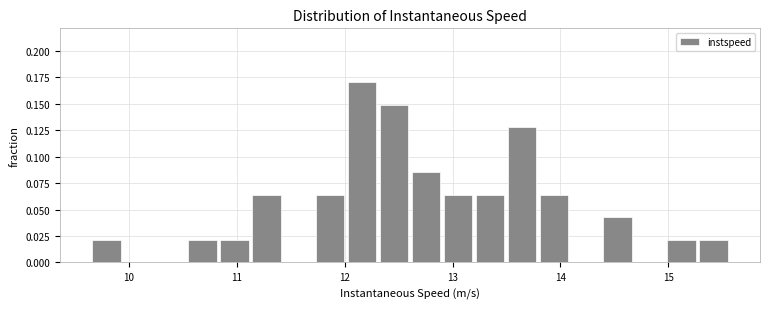

Read against the x-axis, roughly where is the centre of the tallest bar?

12.2